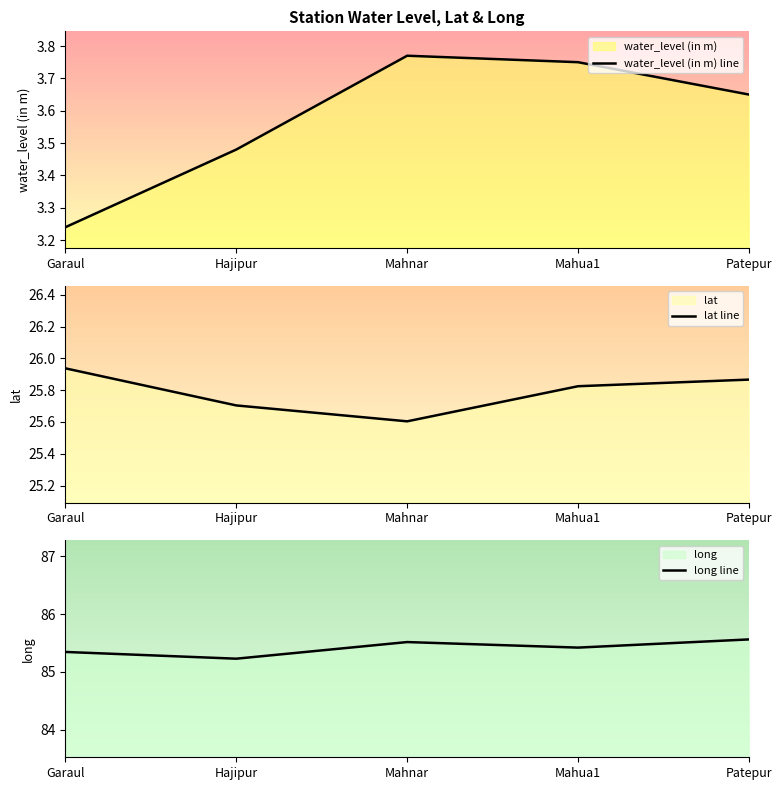

What are all the series names shown in the legend?

water_level (in m) line, lat line, long line